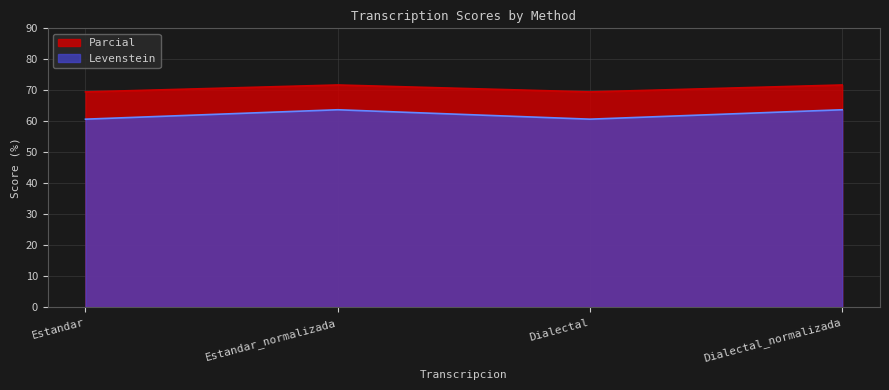

The Levenstein series shows 48.9 at Estandar_normalizada. True or false?

False